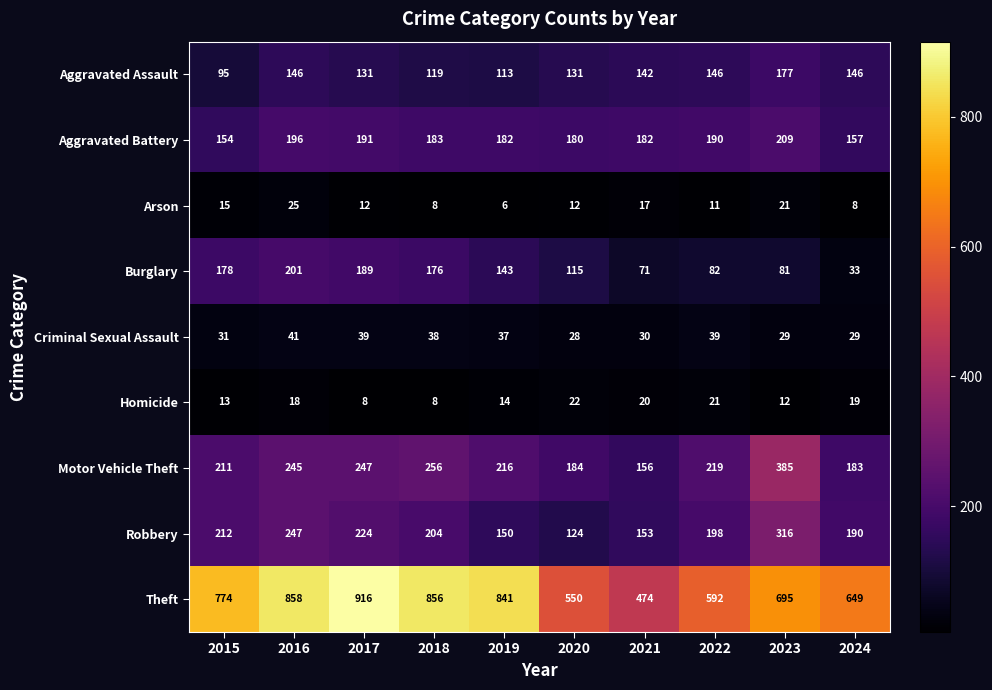

How many series are shown in this chart?

9